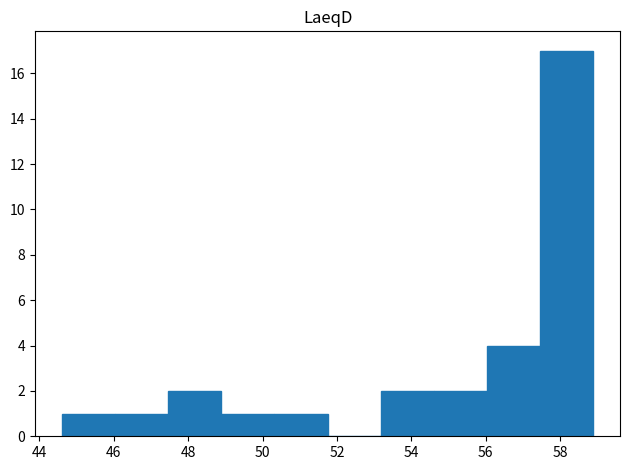

Reading left to right, list every bar in this chart as the range it spans on the x-axis followed by its height. Neither the bar edges nor the heights are printed on the chart, so give them approximately, as read against the axes.

44.6 to 46.0: 1
46.0 to 47.4: 1
47.4 to 48.8: 2
48.8 to 50.4: 1
50.4 to 51.8: 1
51.8 to 53.2: 0
53.2 to 54.6: 2
54.6 to 56.0: 2
56.0 to 57.4: 4
57.4 to 59.0: 17